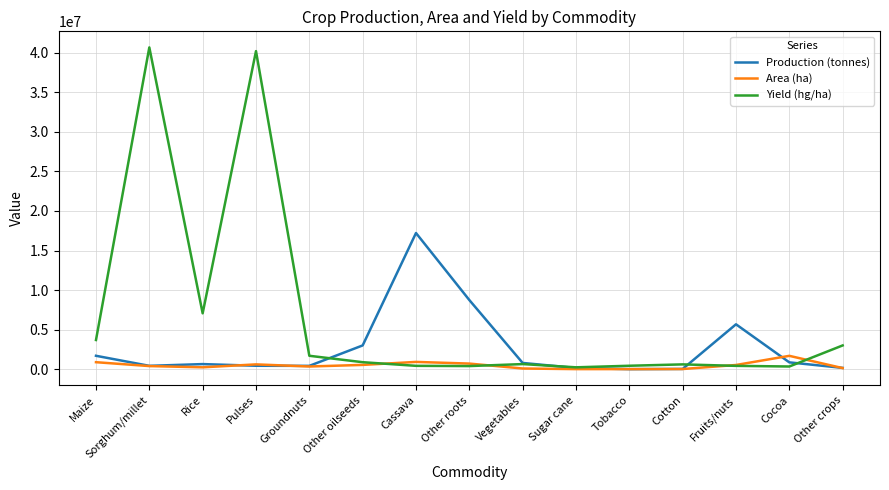

List the series in order of their overall mean, highest first.

Yield (hg/ha), Production (tonnes), Area (ha)